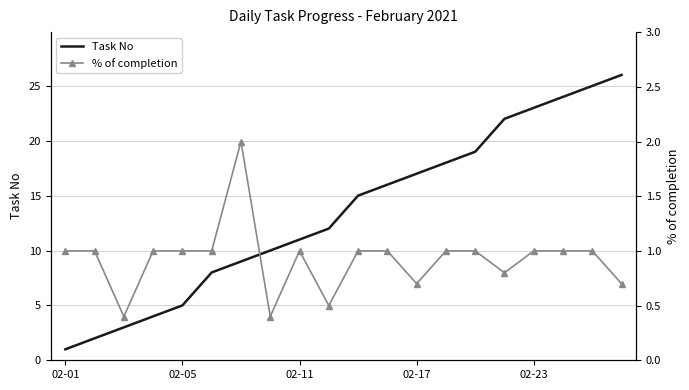

Which series changed the most between 02-01 and 5?

Task No